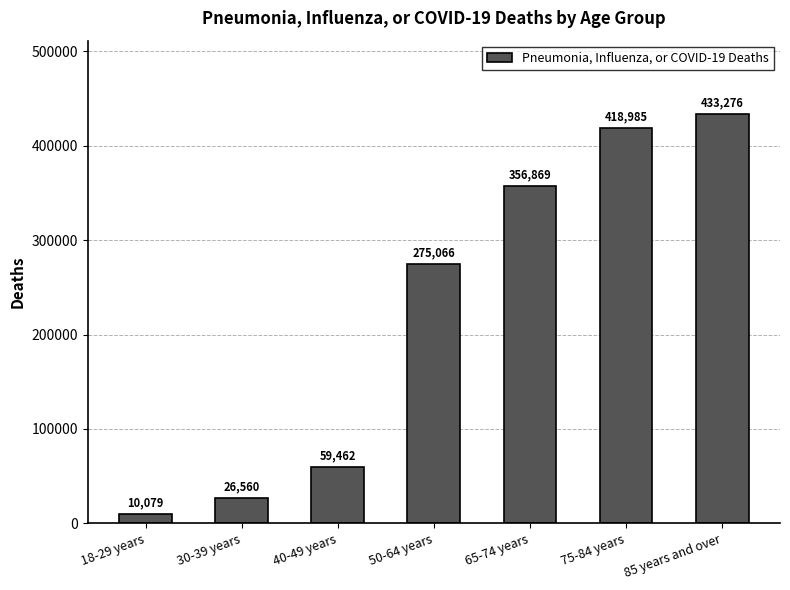

Reading right to left, what are all the values shown in this chart?

85 years and over=433276	75-84 years=418985	65-74 years=356869	50-64 years=275066	40-49 years=59462	30-39 years=26560	18-29 years=10079